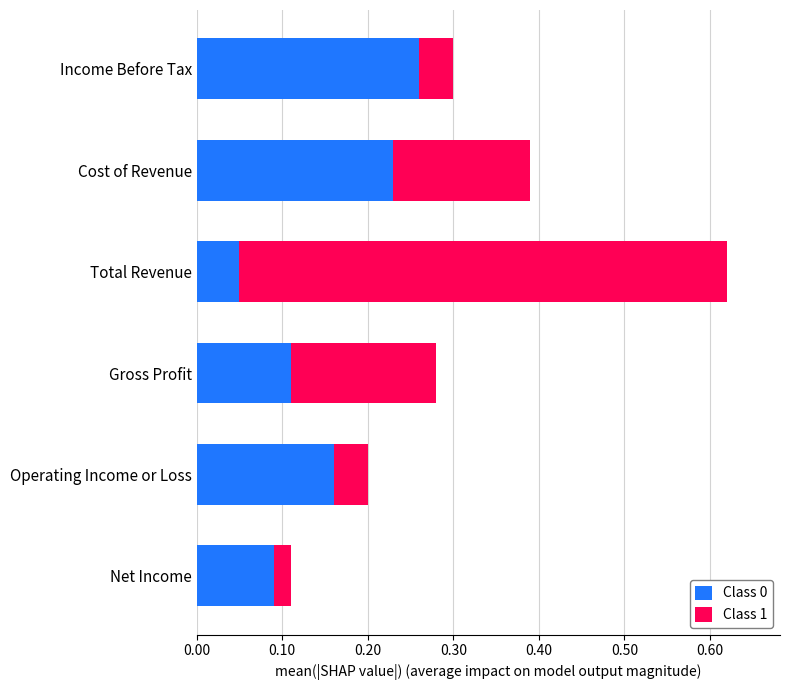

Rank the categories by Class 0 value from highest to lowest.

Income Before Tax, Cost of Revenue, Operating Income or Loss, Gross Profit, Net Income, Total Revenue